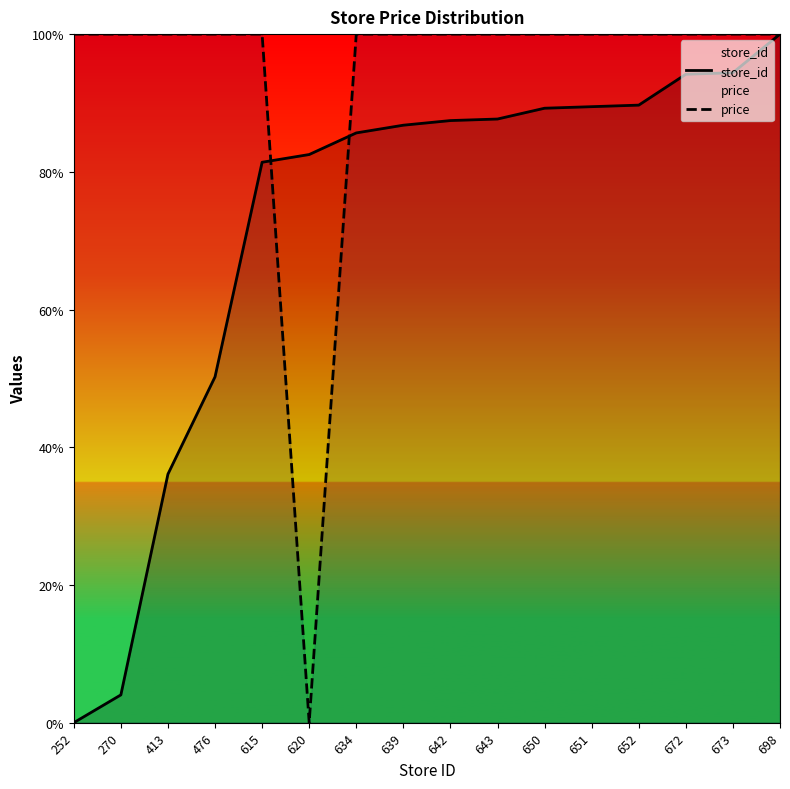

Which has a higher value, 634 or 652?

652